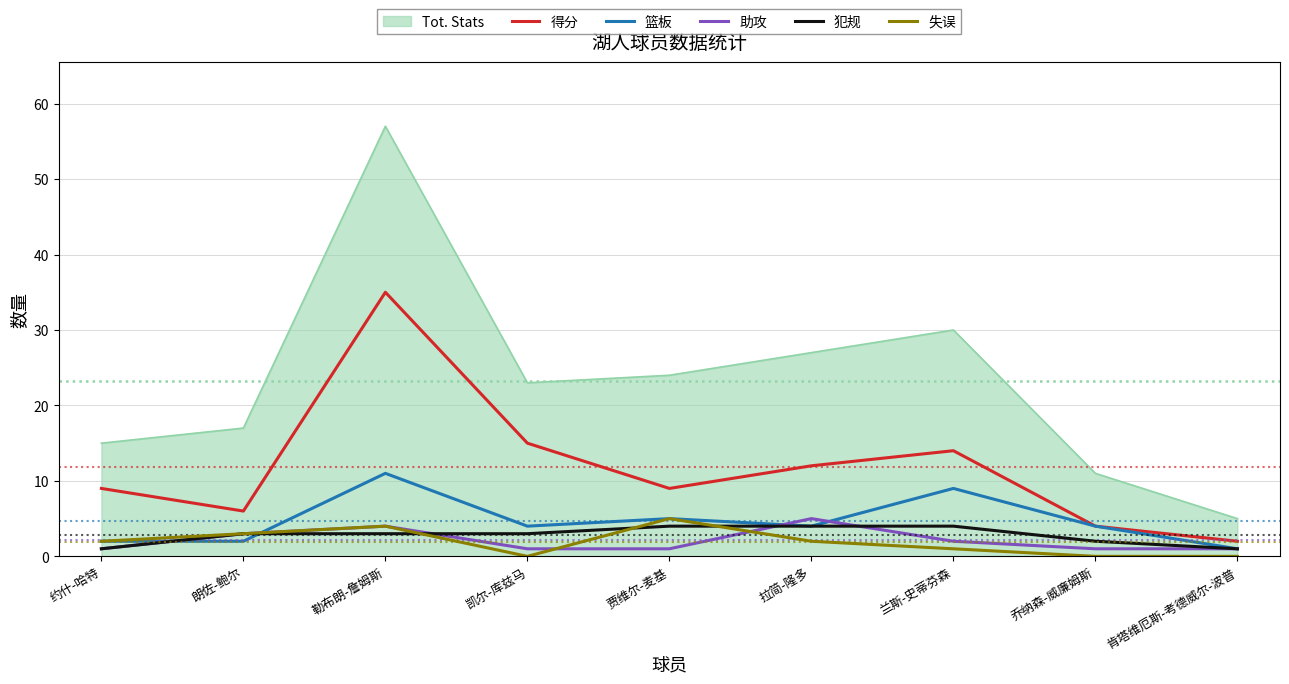

At which category does 助攻 reach its first local peak?

勒布朗-詹姆斯